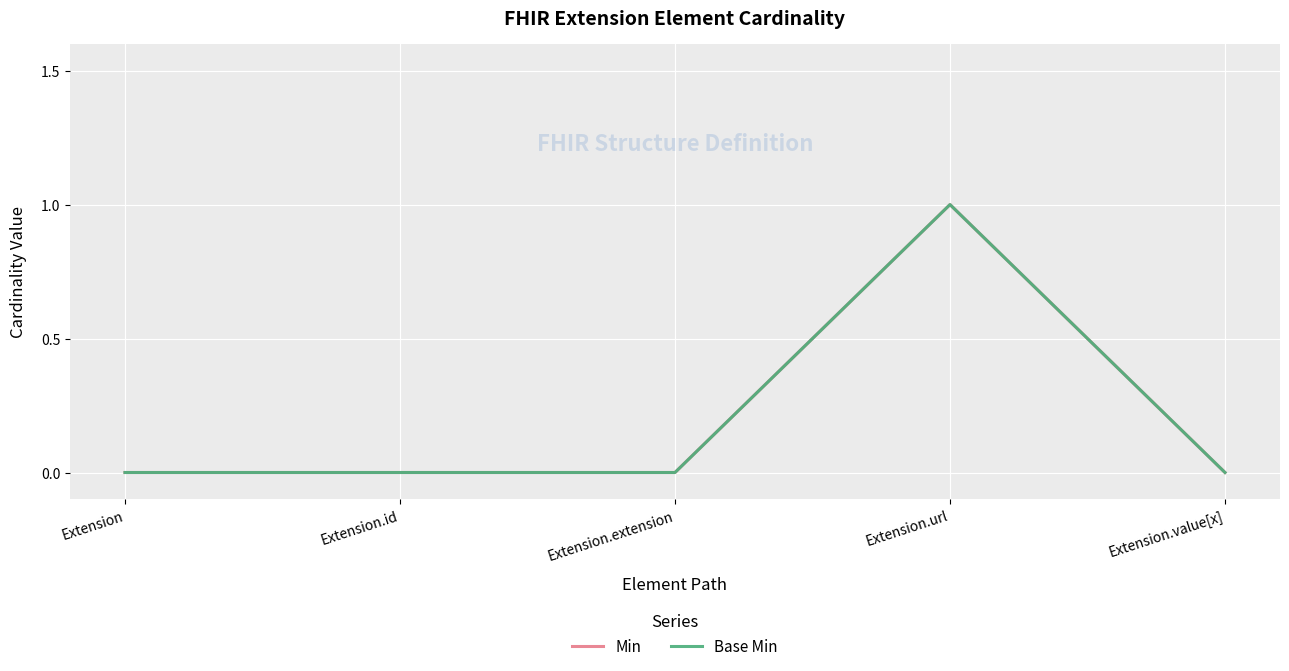

At Extension.value[x], list the series in order from smallest to largest.

Min, Base Min